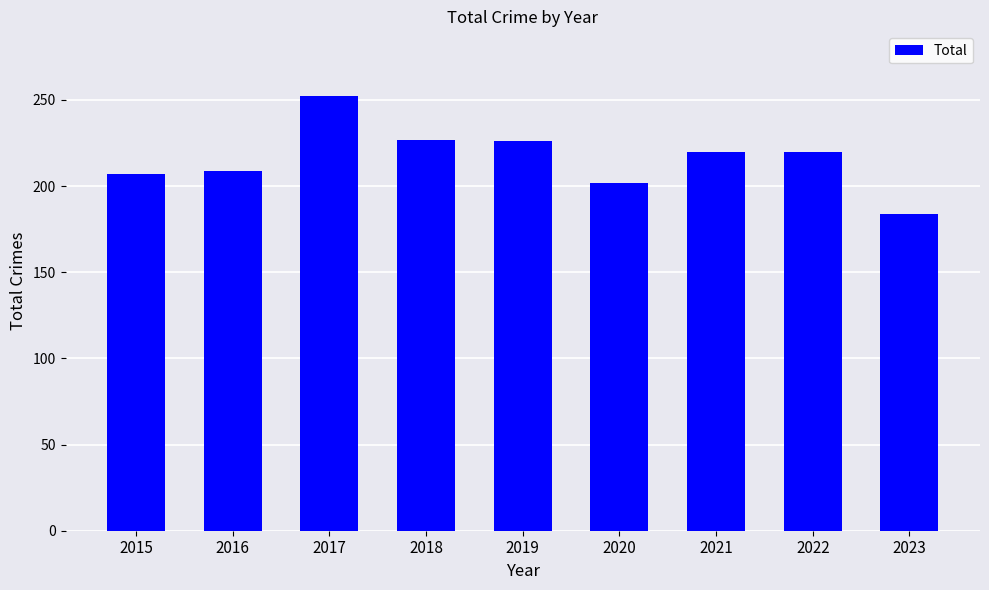

What is the minimum value shown in the chart?

184